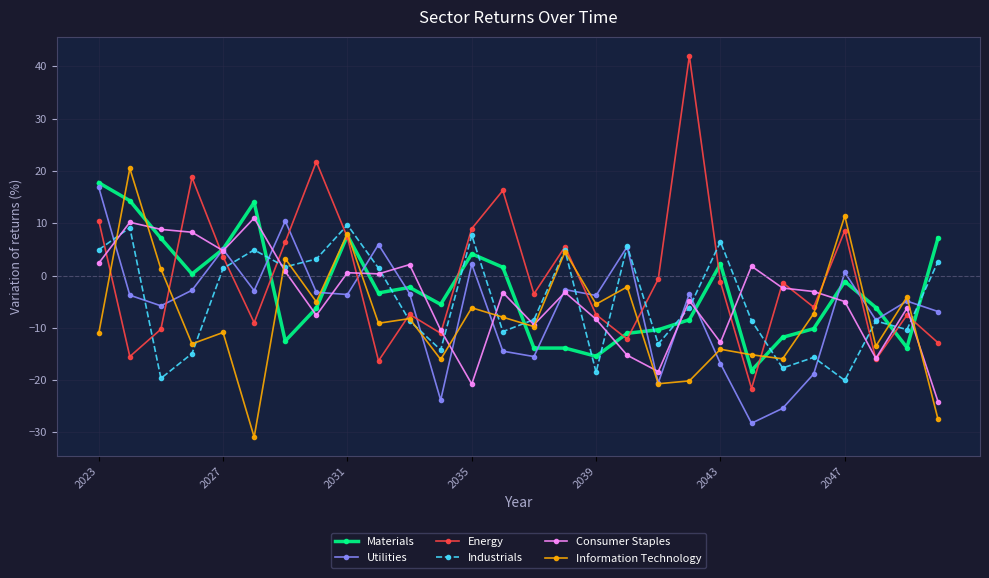

What is the minimum value for Materials?

-18.2